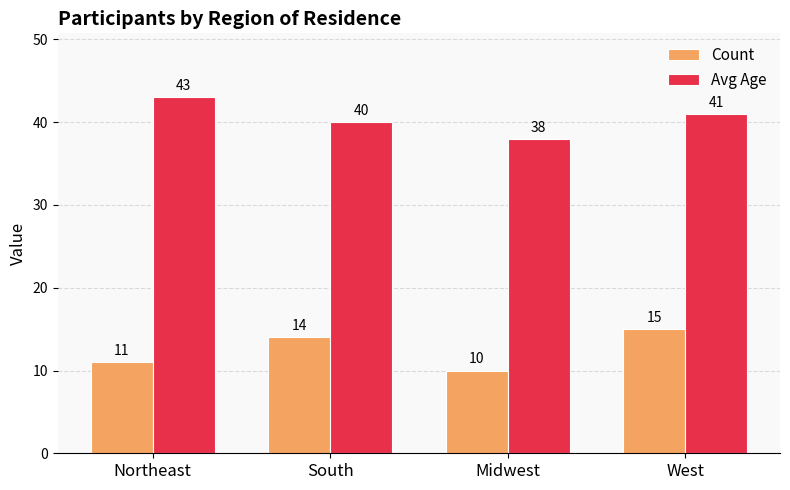

How many groups of bars are there?

4